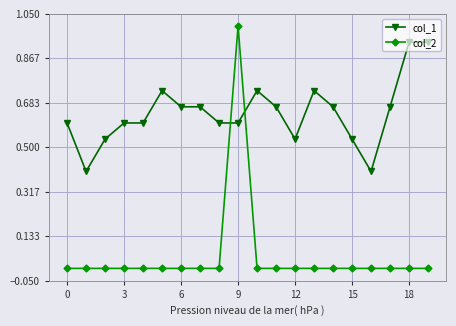

True or false: col_1 and col_2 intersect in this chart.

True